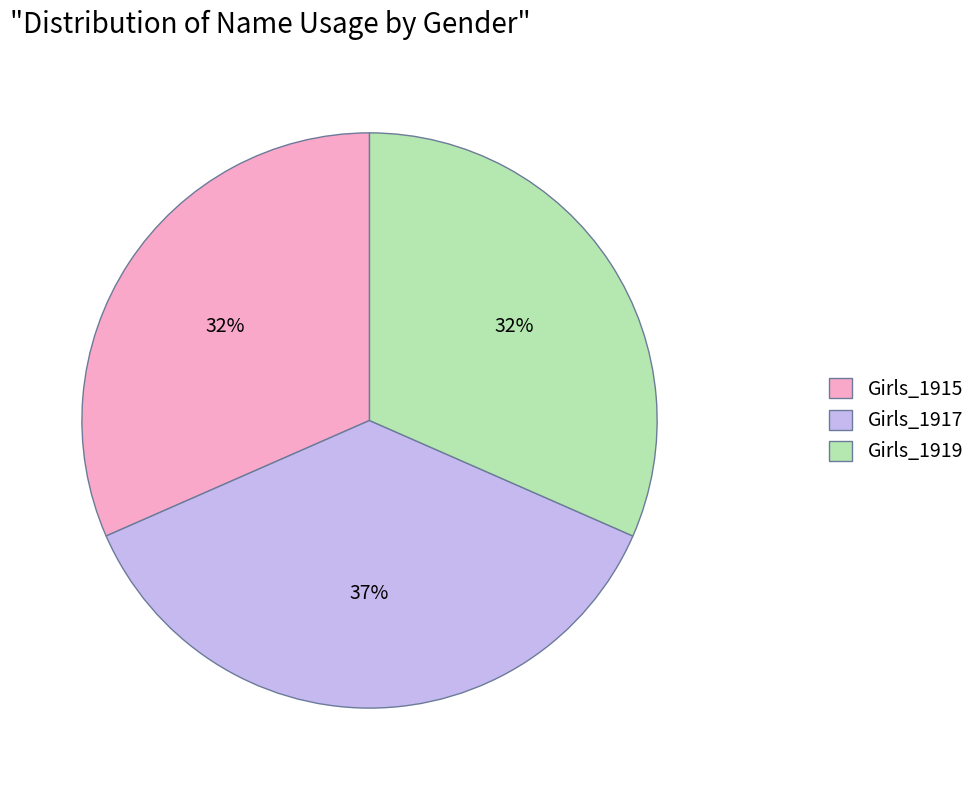

The Girls_1919 slice represents 32% of the pie. True or false?

True